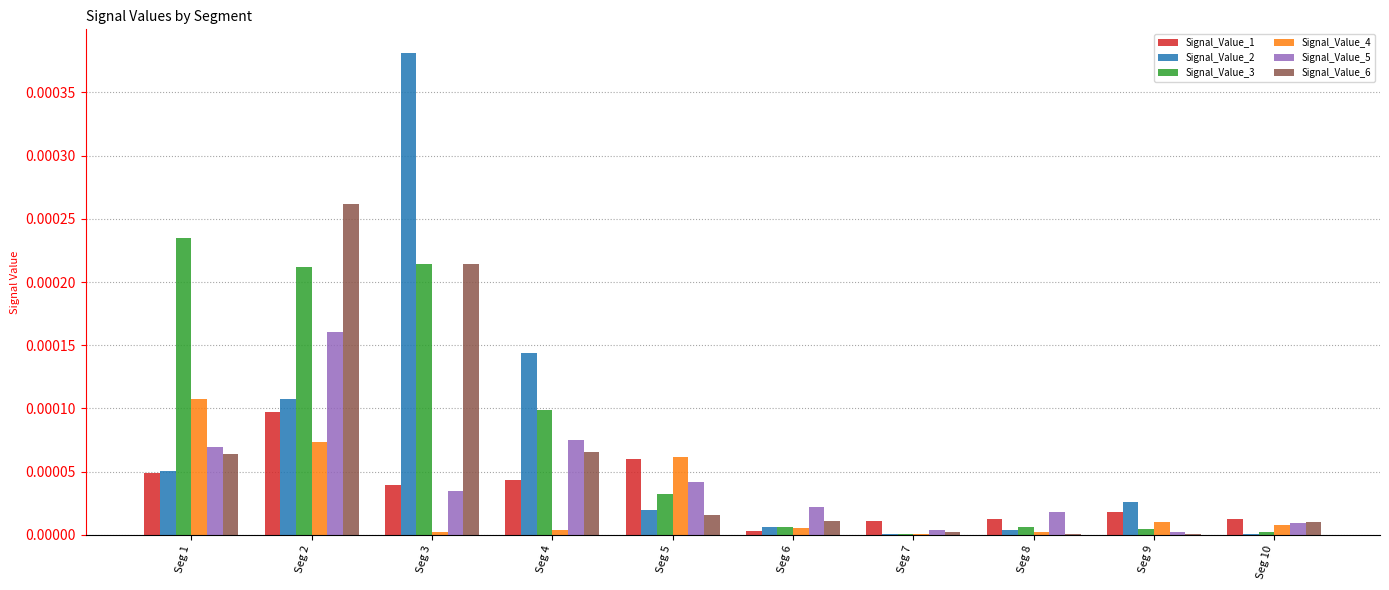

True or false: Signal_Value_4 has a value of 0.0 at Seg 10.

True